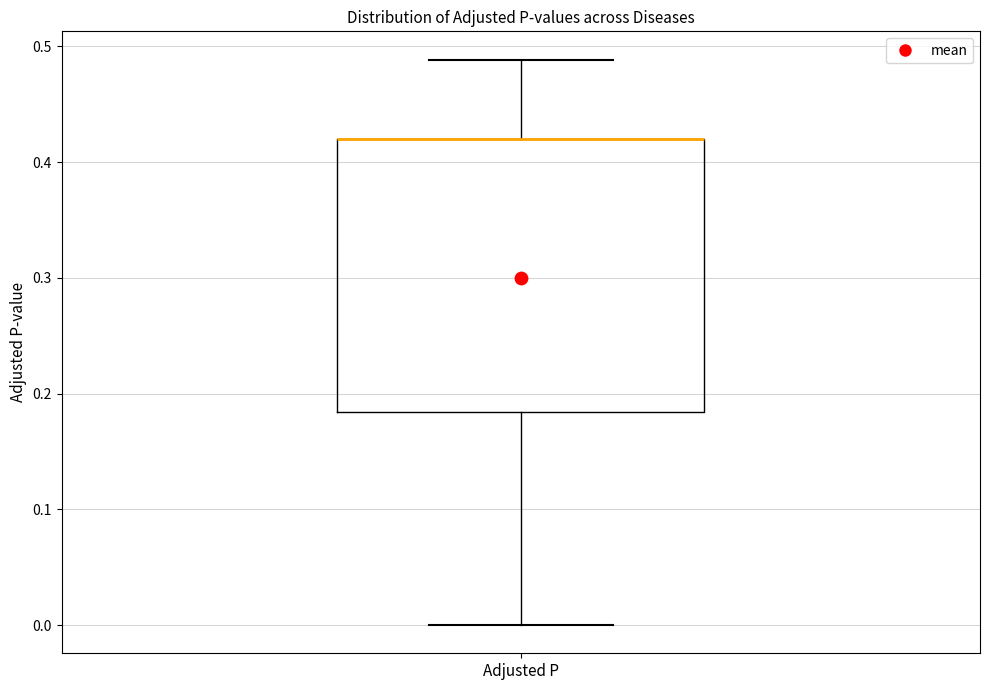

Read this box plot against the y-axis: the position of the median line, the range covered by the box, and the ends of both whiskers. The values are not printed on the chart, so give them approximately, as read against the axis.

median 0.42 (drawn on the box's upper edge), box 0.18 to 0.42, whiskers 0.00 to 0.49